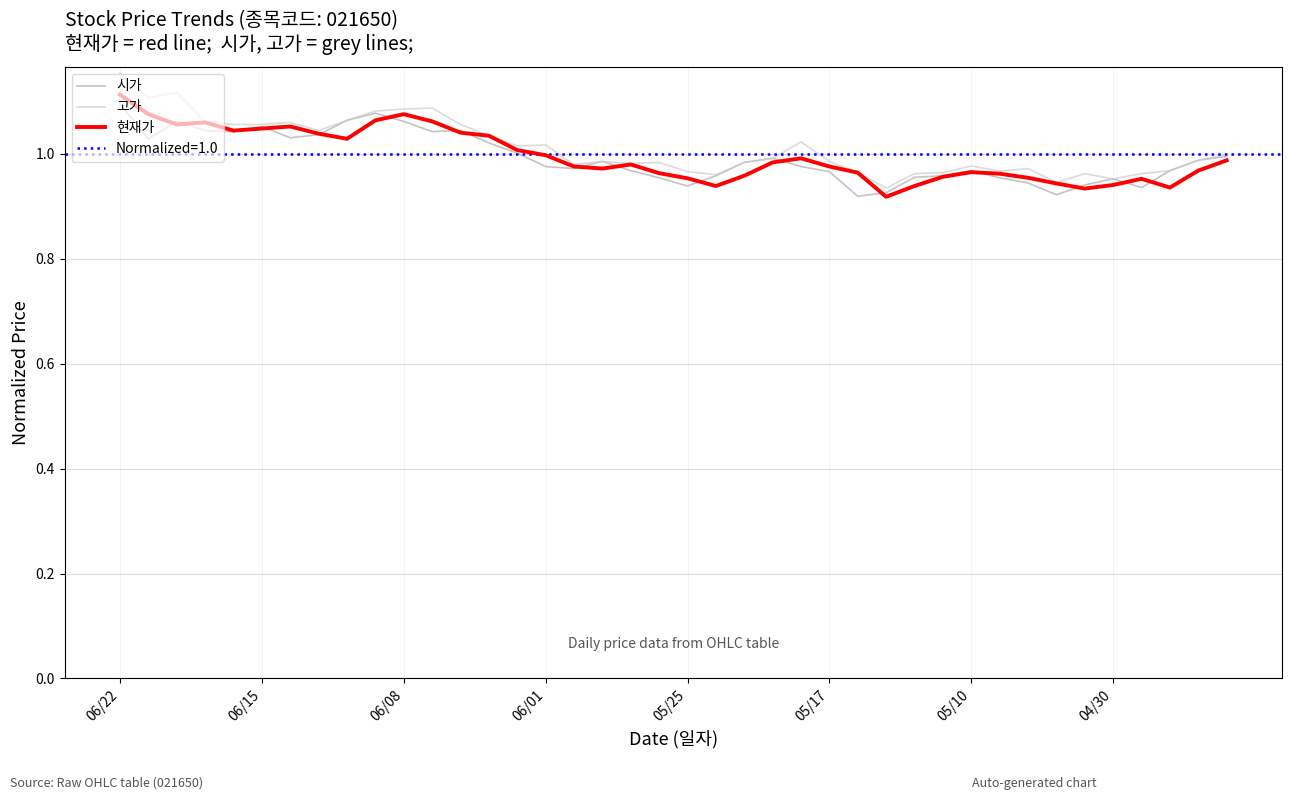

How many distinct data groups are displayed?

3